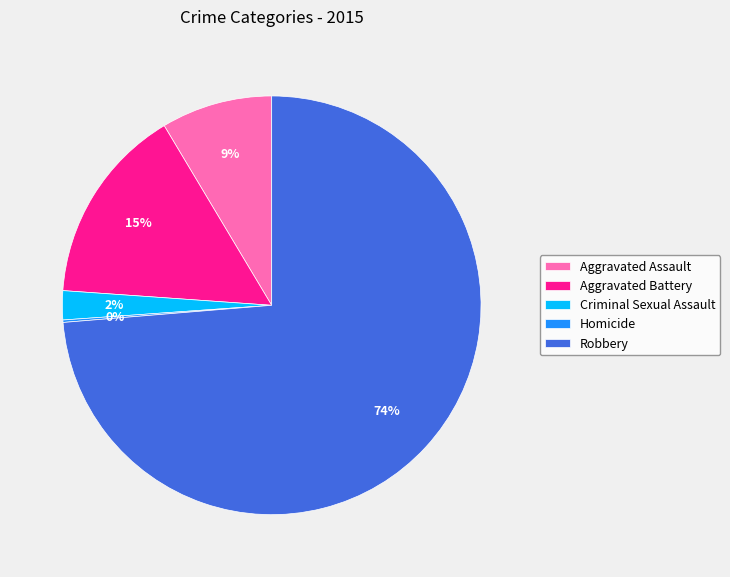

Which slice is the largest?

Robbery